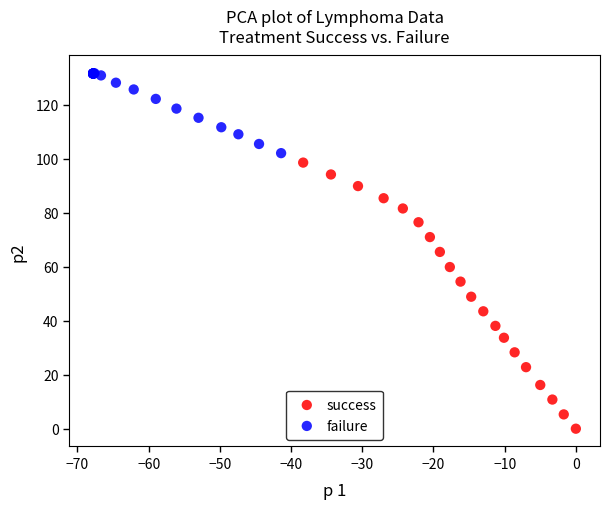

What are all the series names shown in the legend?

success, failure